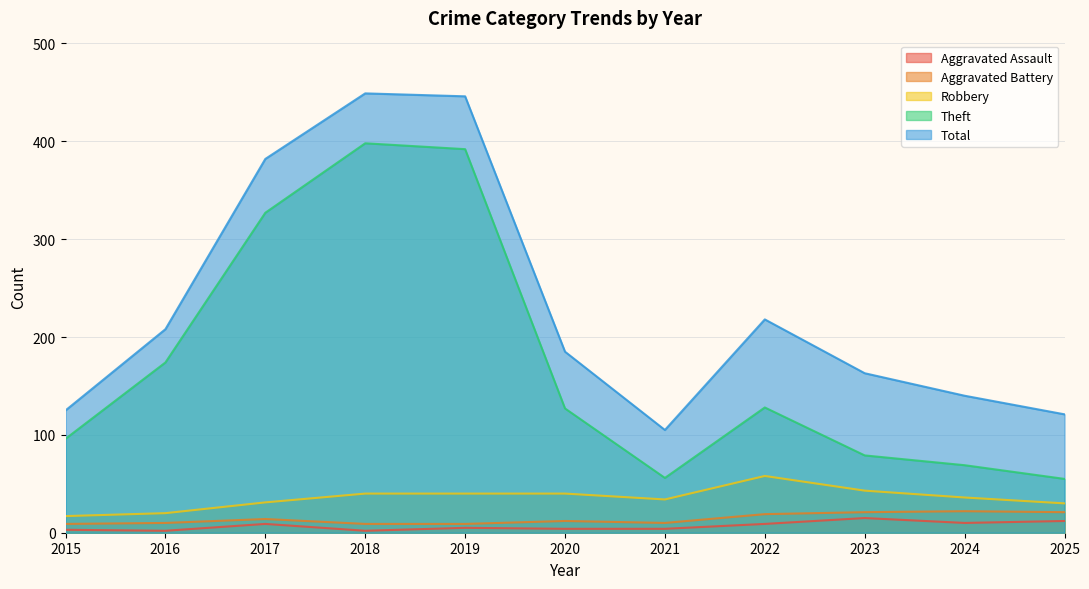

Reading left to right, extract all data points from this chart.

Aggravated Assault: 3	2	9	2	5	4	4	9	15	10	12
Aggravated Battery: 9	10	14	9	9	12	10	19	21	22	21
Robbery: 17	20	31	40	40	40	34	58	43	36	30
Theft: 96	174	327	398	392	127	56	128	79	69	55
Total: 125	208	382	449	446	185	105	218	163	140	121